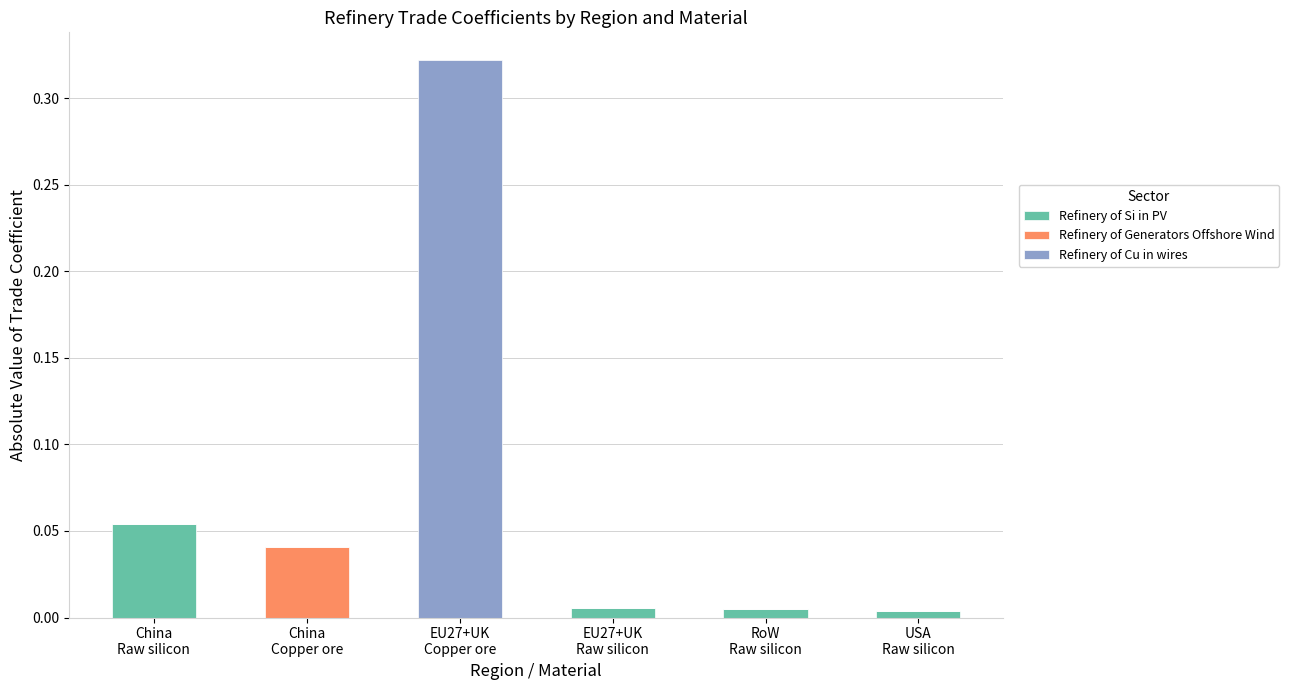

What are all the series names shown in the legend?

Refinery of Si in PV, Refinery of Generators Offshore Wind, Refinery of Cu in wires